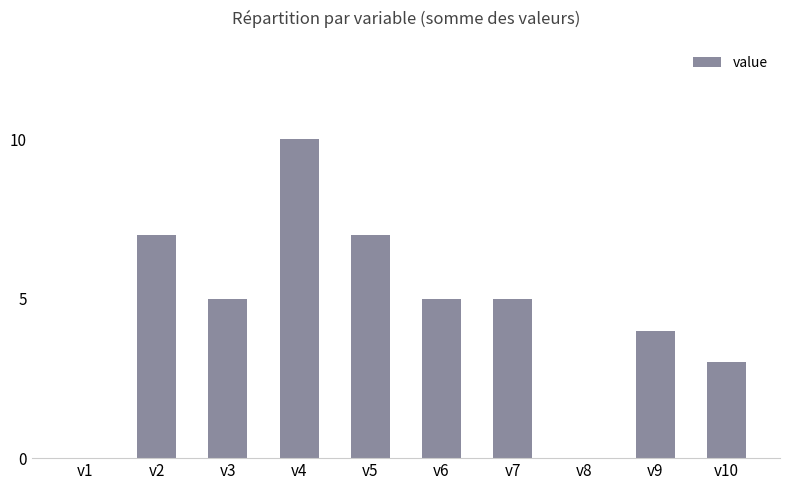

The value at v10 is 3. True or false?

True